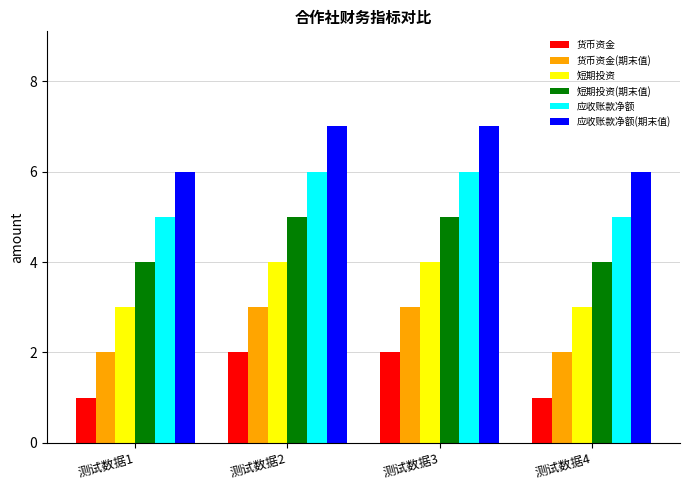

What is the lowest value of the 应收账款净额 series?

5